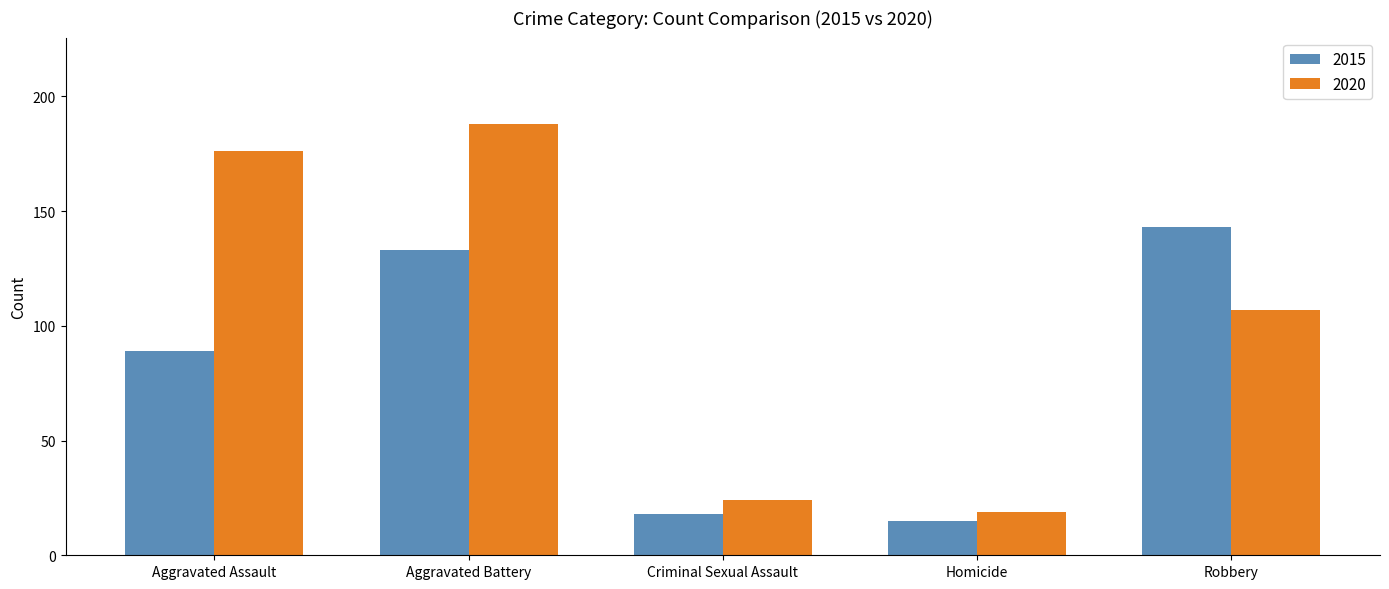

Where is 2015 nearest to the value 79?

Aggravated Assault